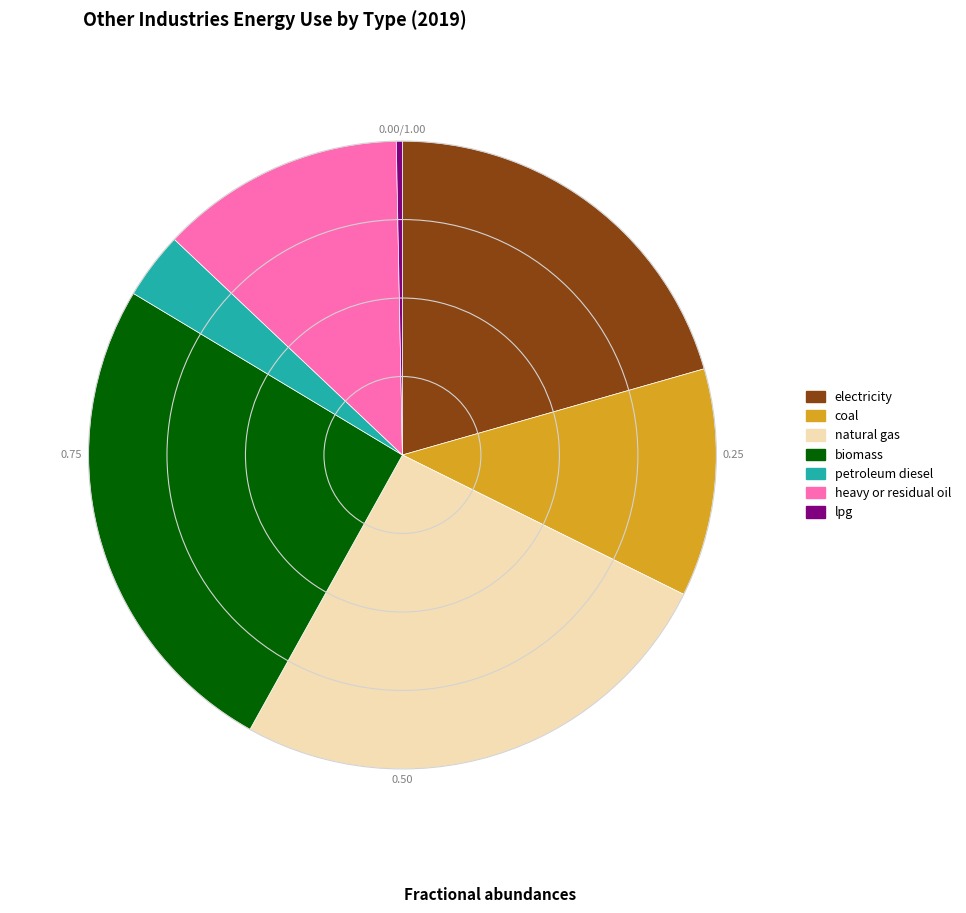

Combined, do petroleum diesel and heavy or residual oil account for over 50%?

No